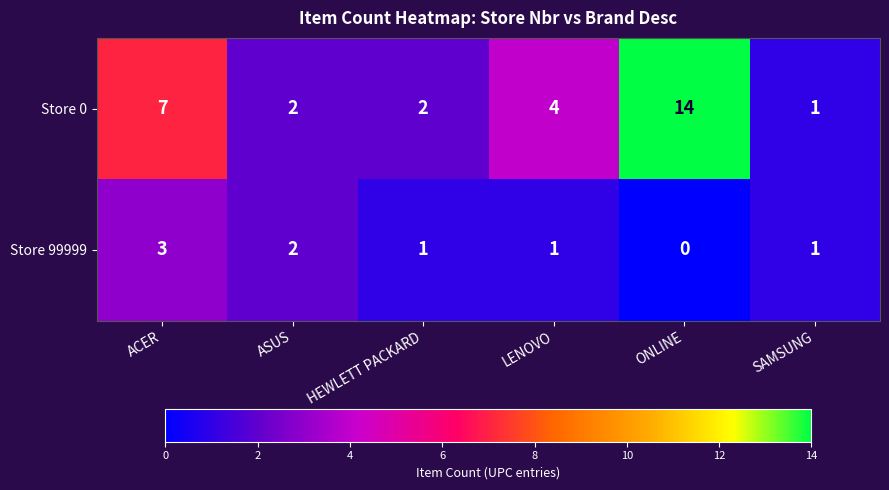

What is the sum of all Store 99999 values?

8